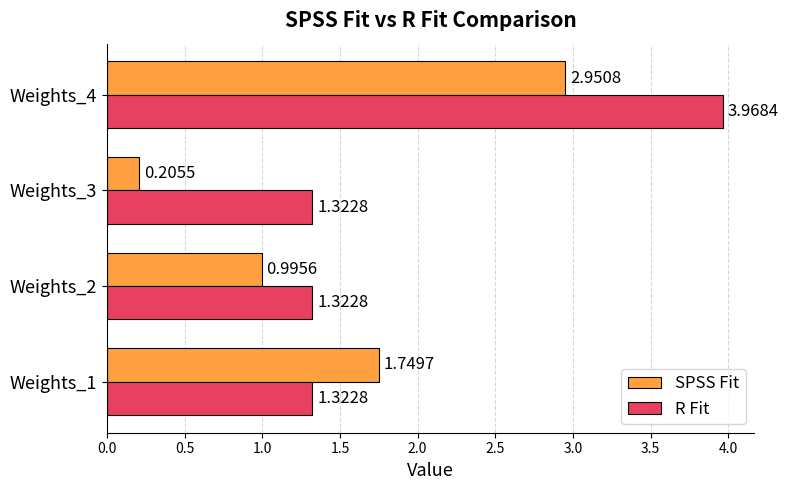

At which category is the sum across all series the highest?

Weights_4